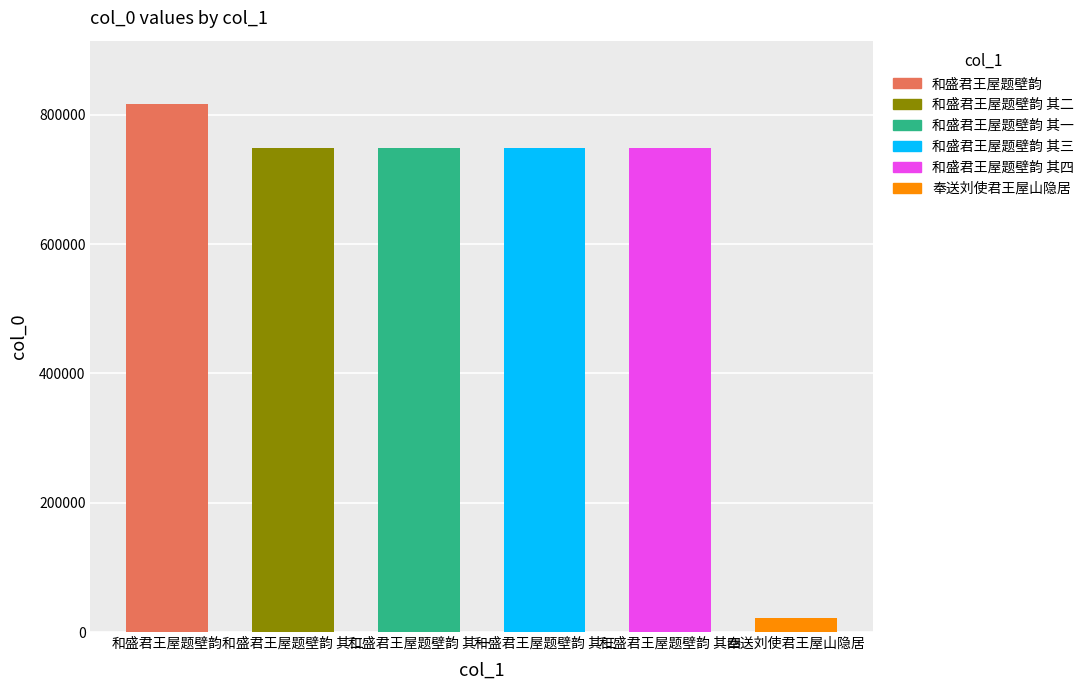

How many data points are above 748972?

2